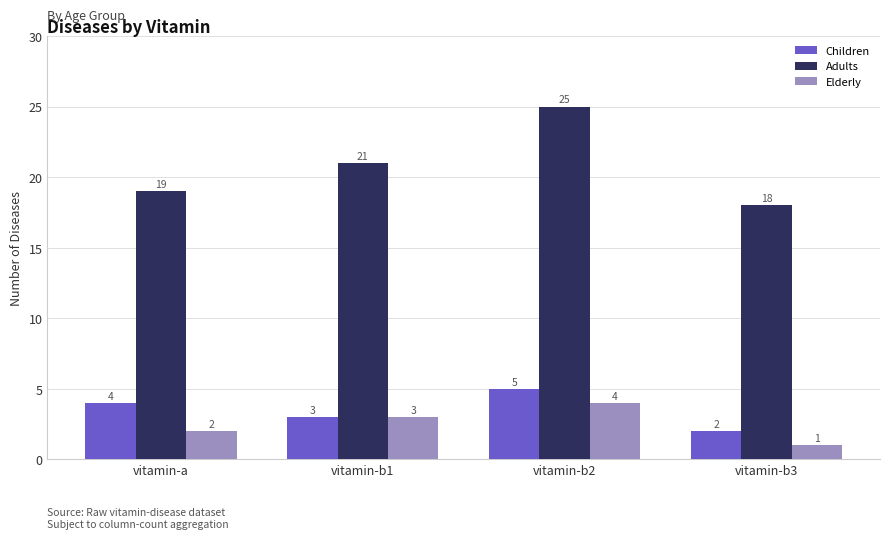

Read the Elderly value at vitamin-b3.

1